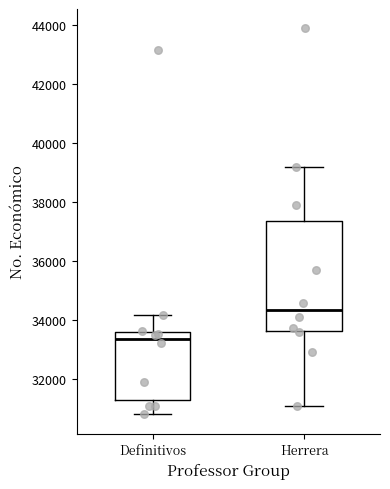

Which box is the tallest, from its lower edge to its upper edge?

Herrera